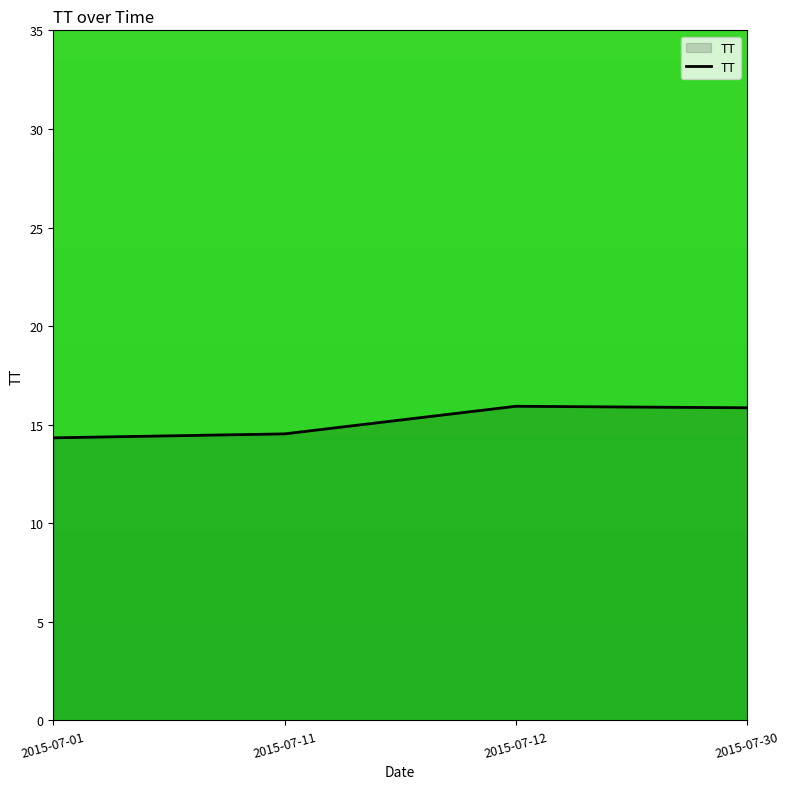

Which has a higher value, 2015-07-11 or 2015-07-12?

2015-07-12